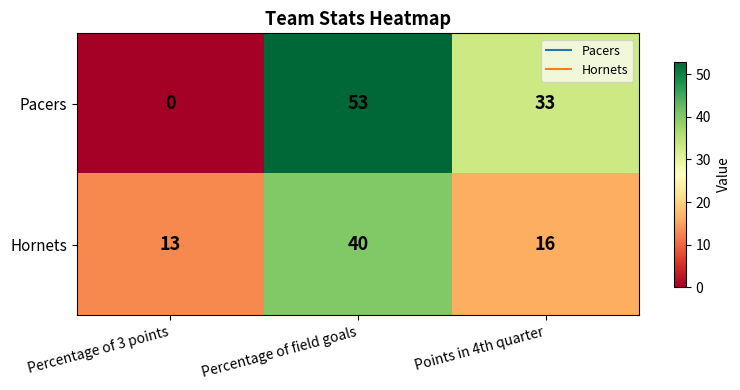

At which category is the sum across all series the highest?

Percentage of field goals